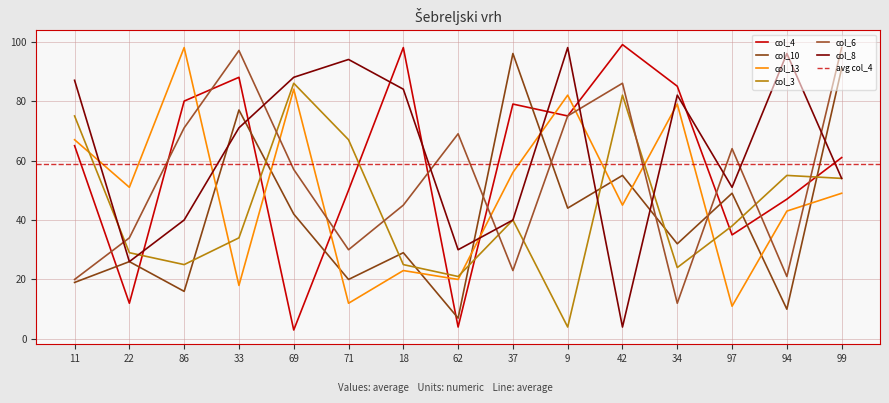

How many values in the col_8 series exceed 71?

7